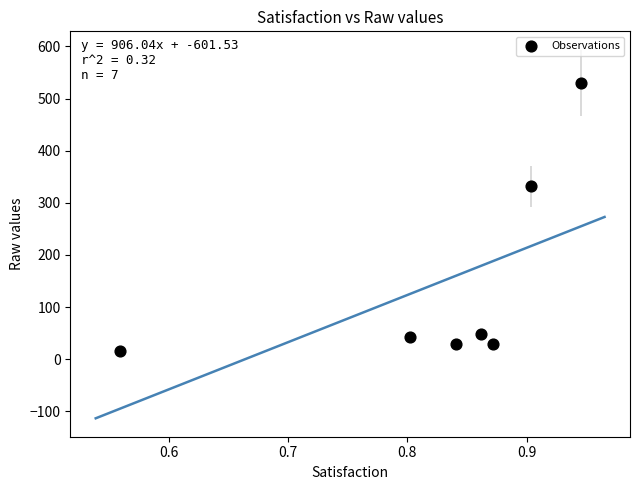

What is the range of X values (max minus min)?

0.4